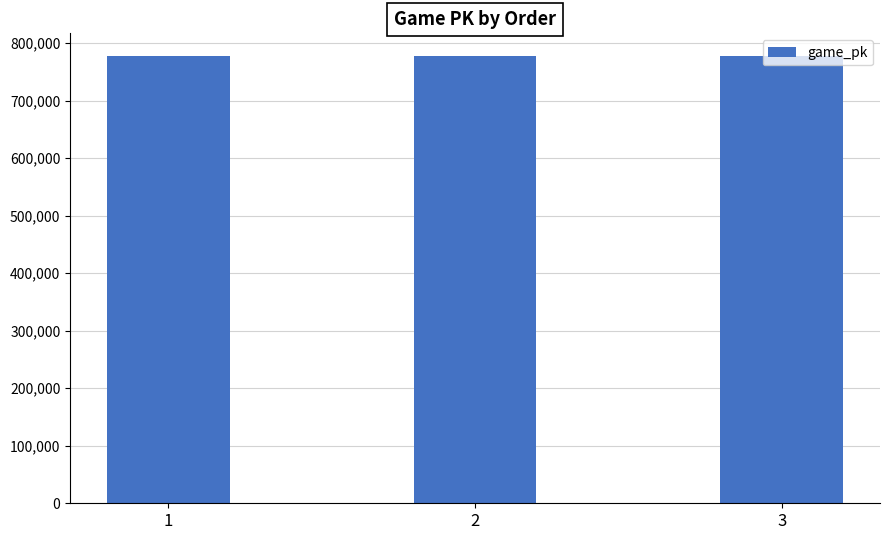

What is the change in value from 1 to 2?

-29